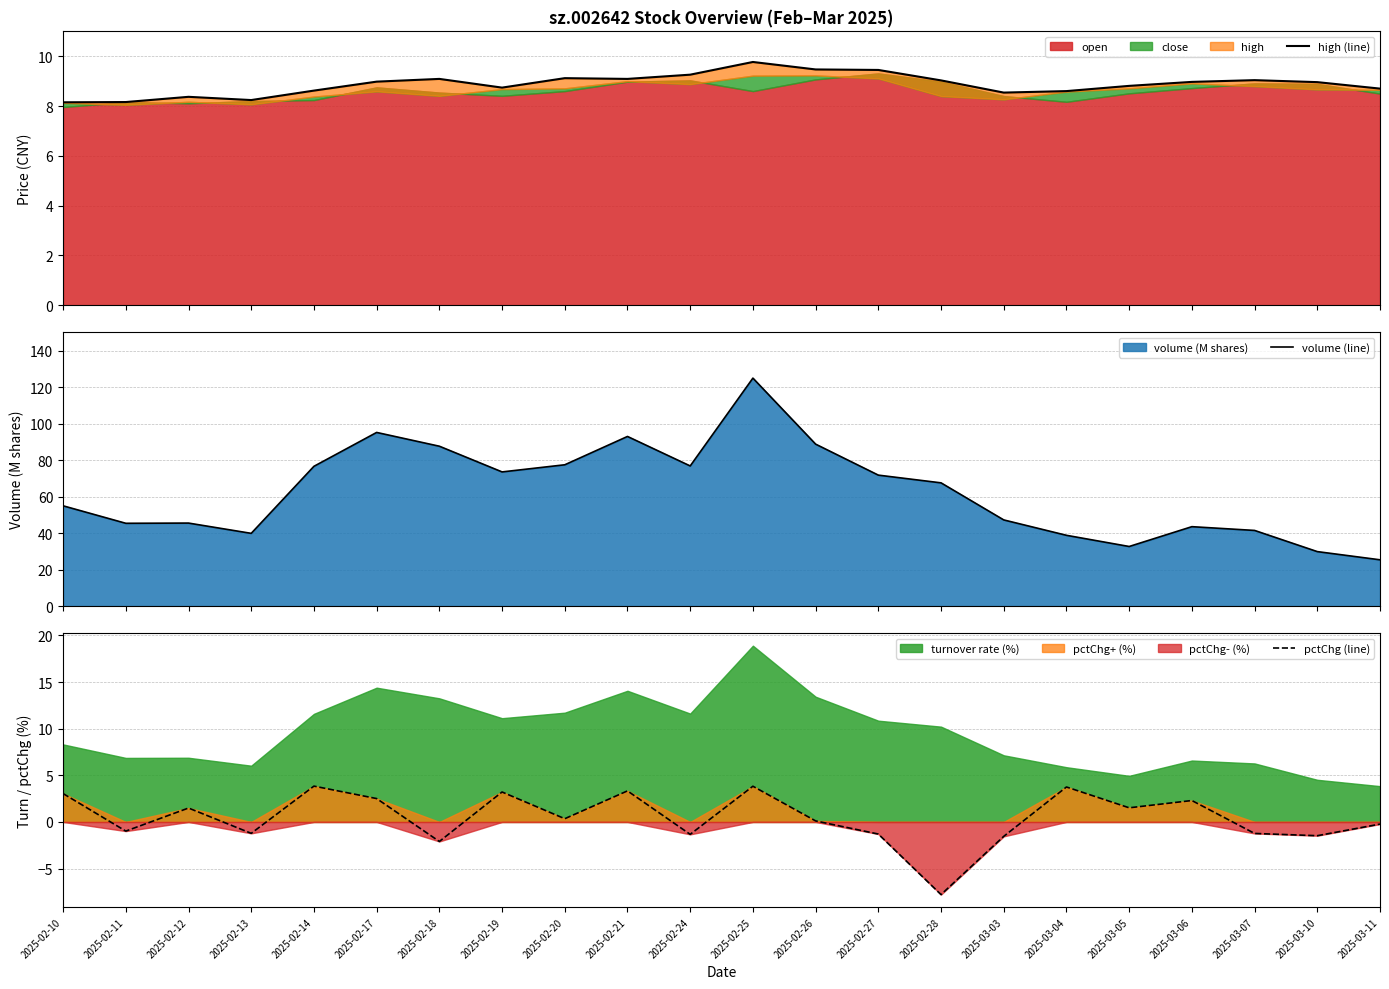

Which category has the lowest value in the pctChg (line) series?

2025-02-28